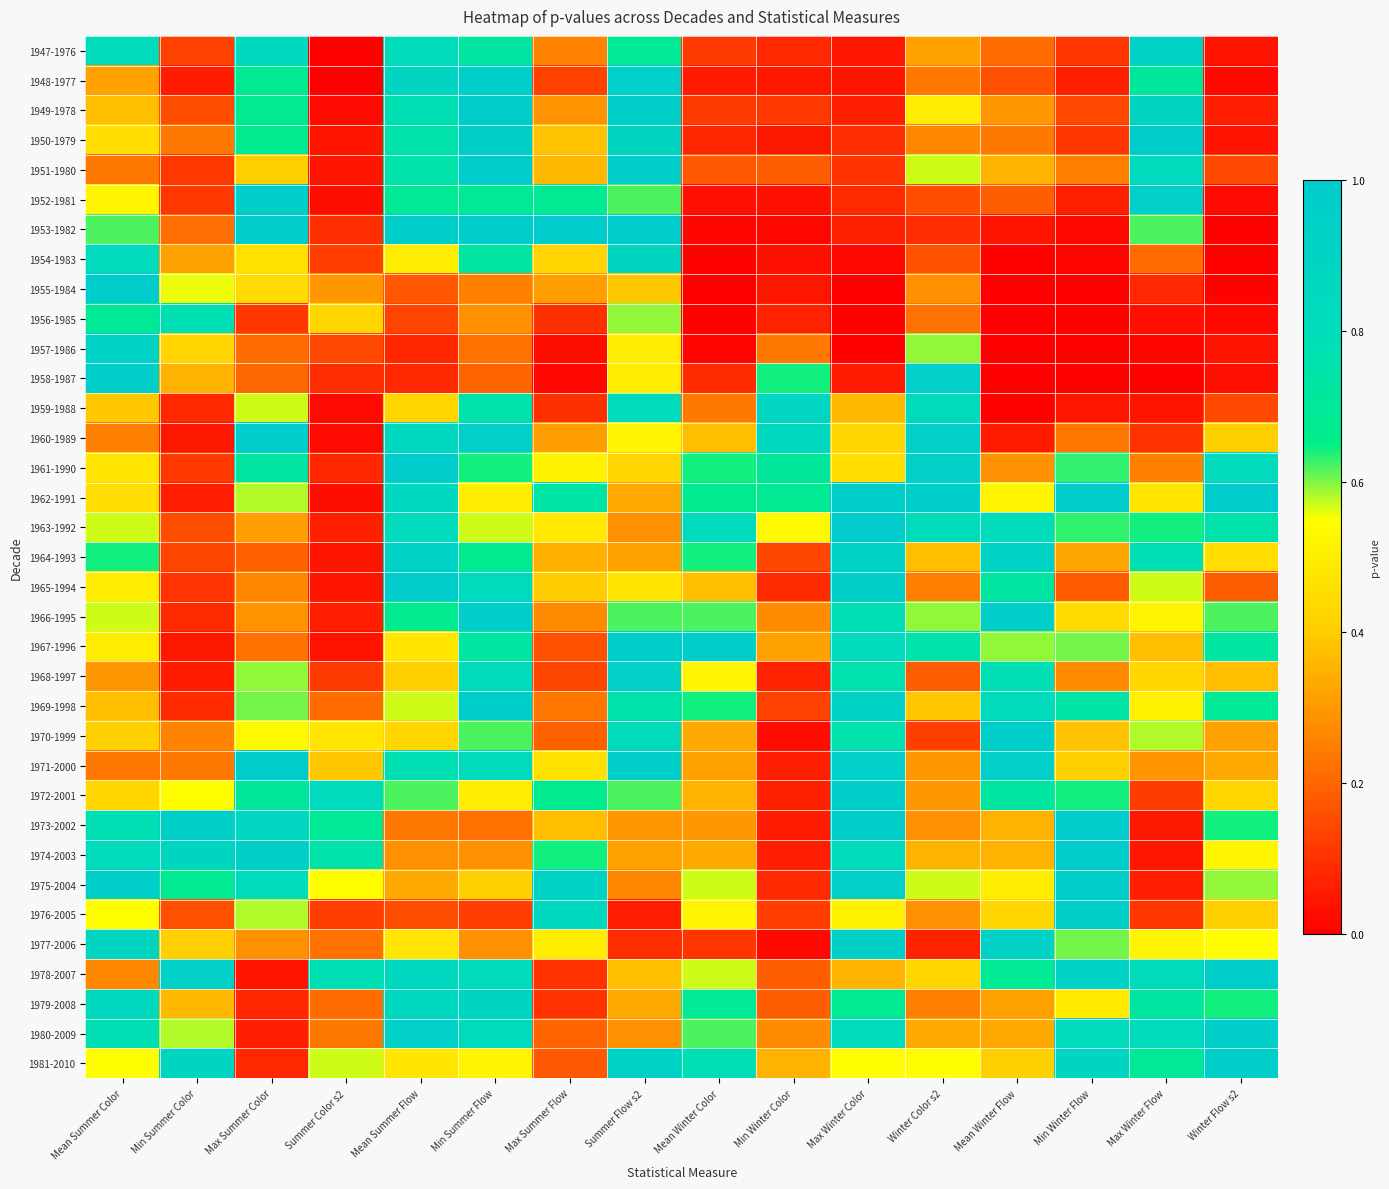

Which has a higher value, Min Summer Flow or Mean Winter Flow?

Min Summer Flow